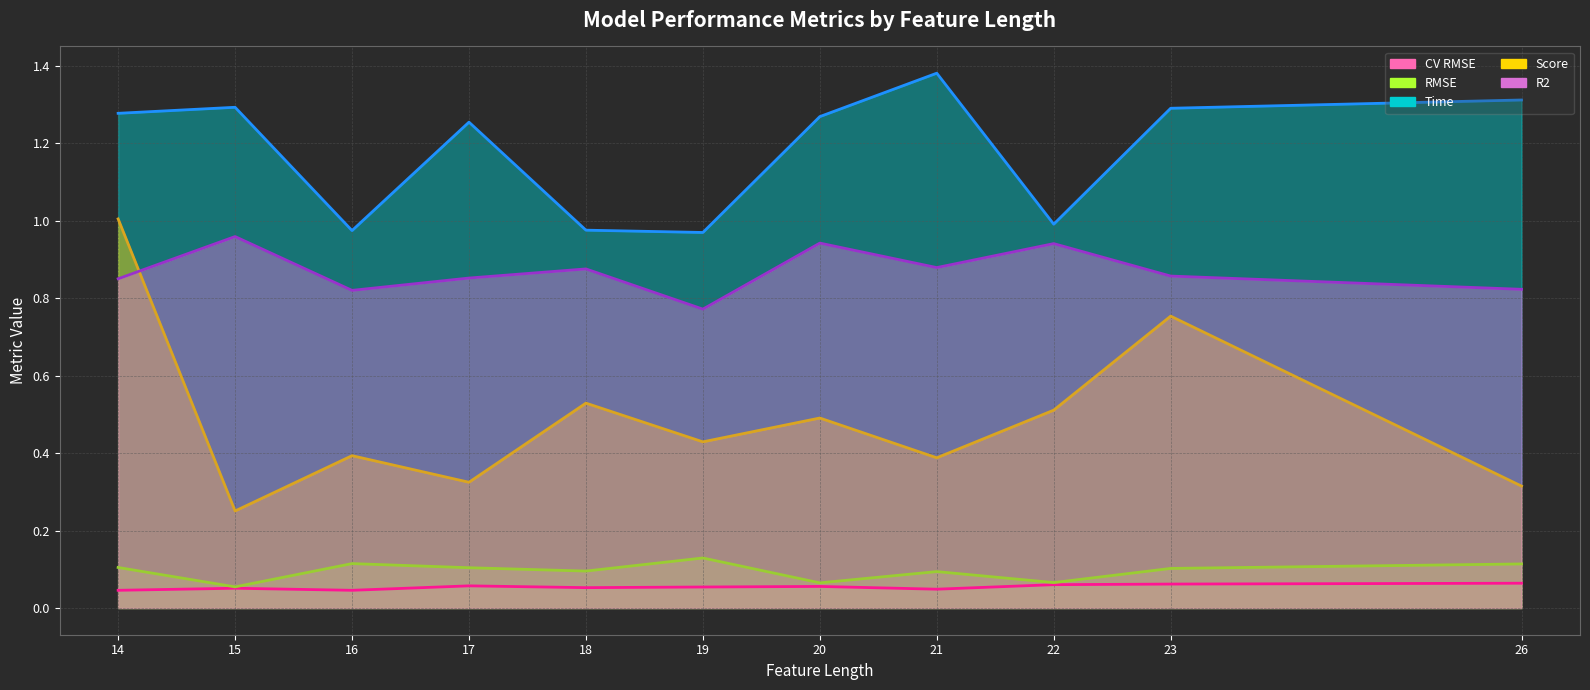

Which category has the lowest value in the R2 (line) series?

19